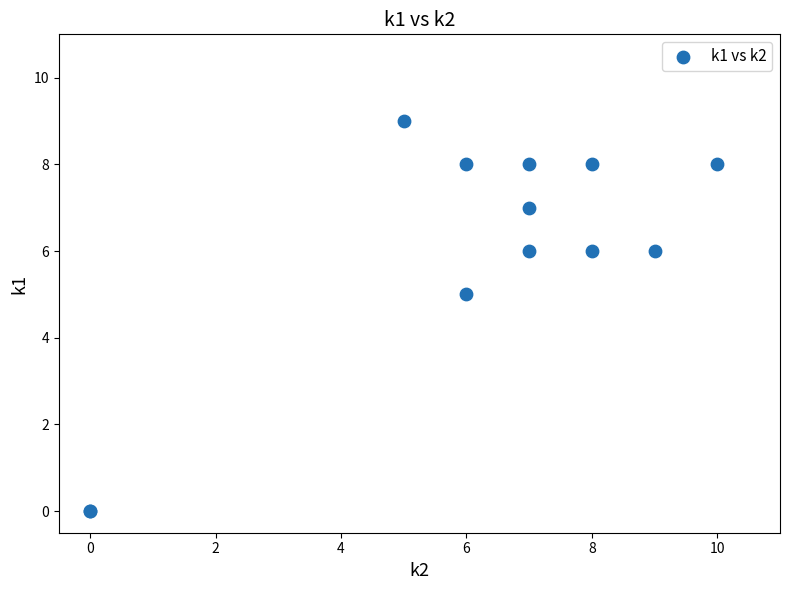

What Y value in the scatter plot is closest to 4?

5